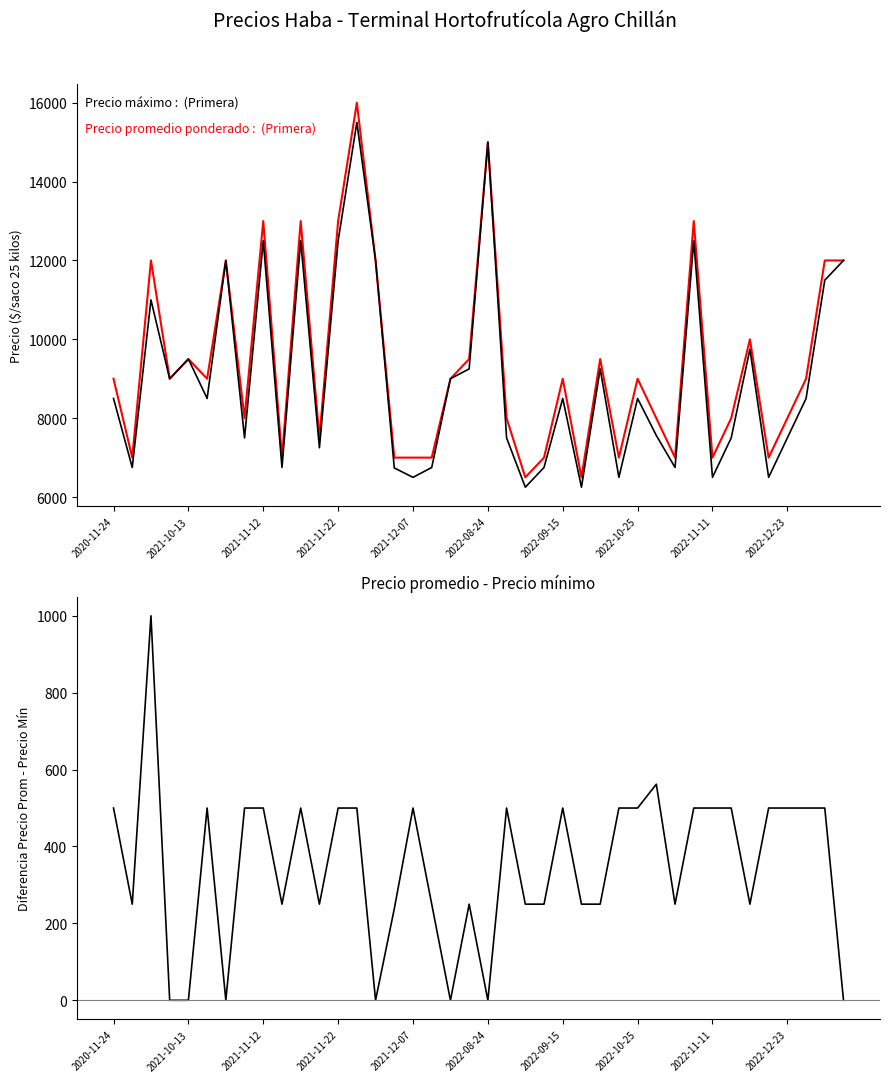

Is it true that Precio máximo equals 4594 at 11?

False